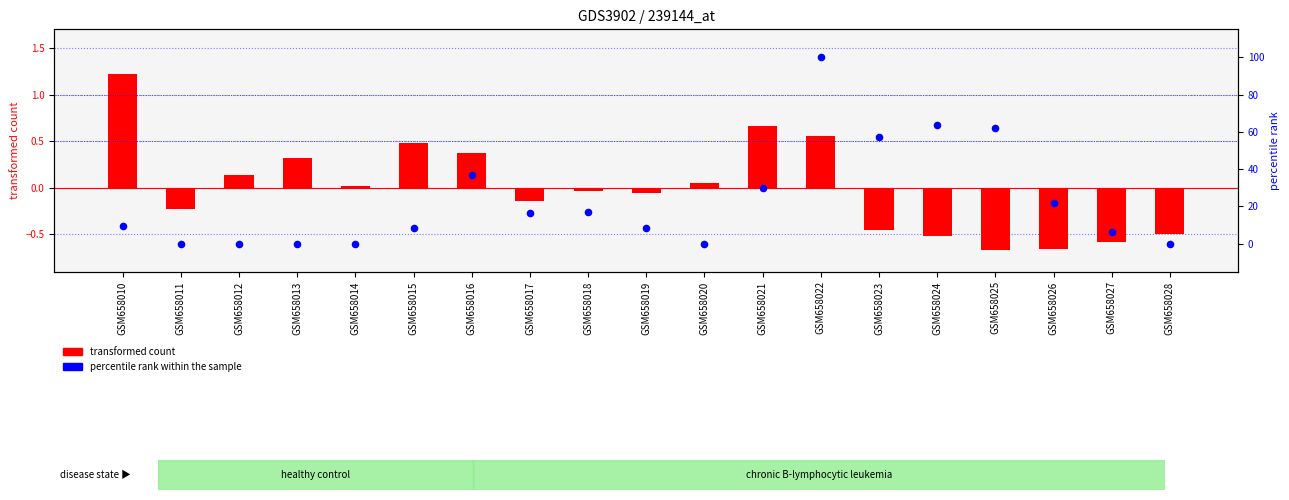

Which series contains the lowest Y value?

transformed count